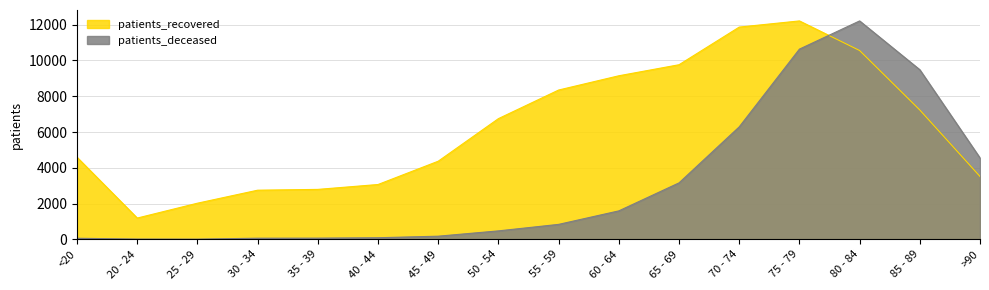

What is the difference between the highest and lowest values at <20?

4527.9